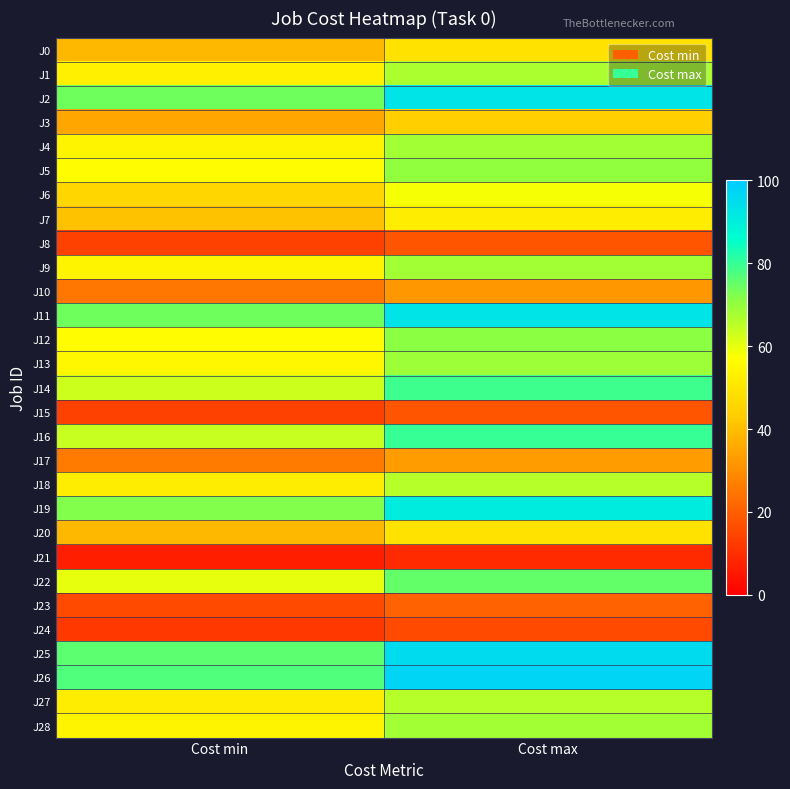

What is the spread (max minus min) of values at Cost min?

70